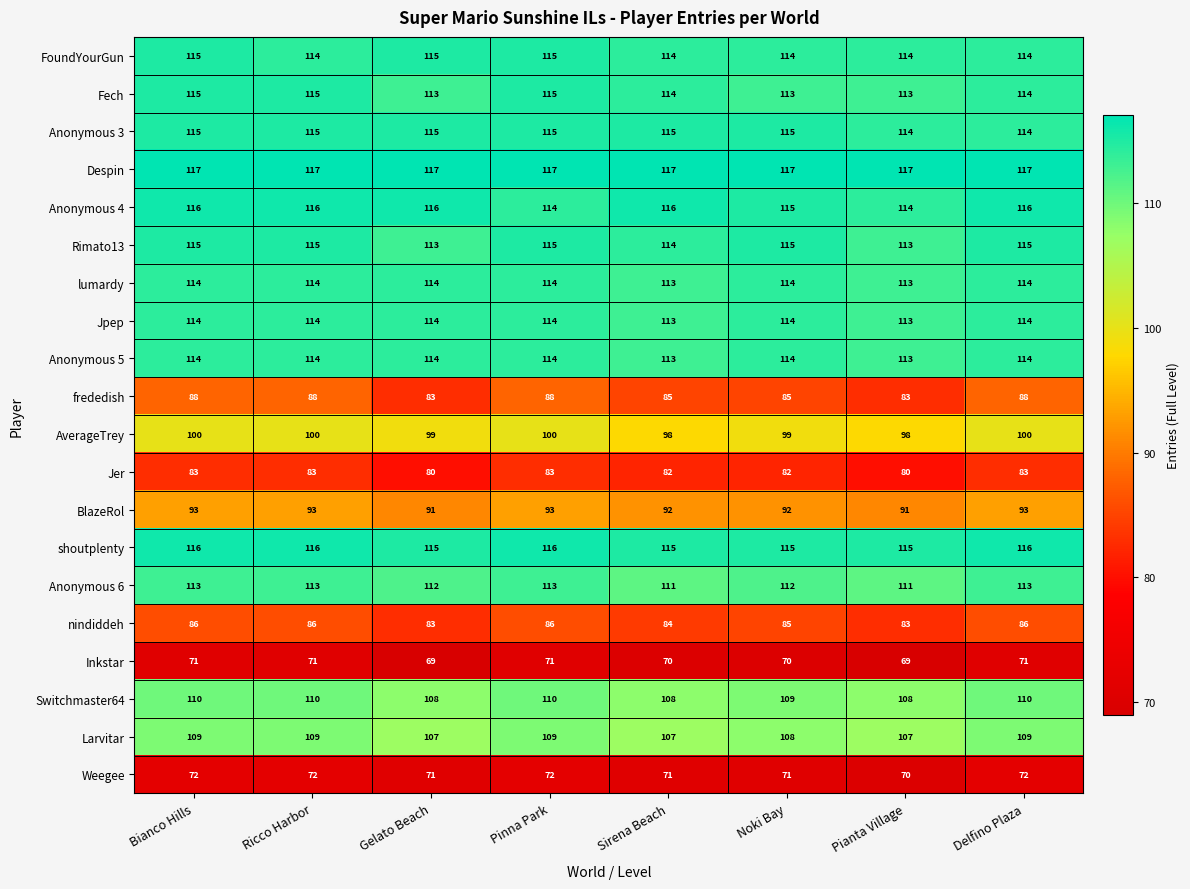

The value of Jpep at Pinna Park is 62. True or false?

False